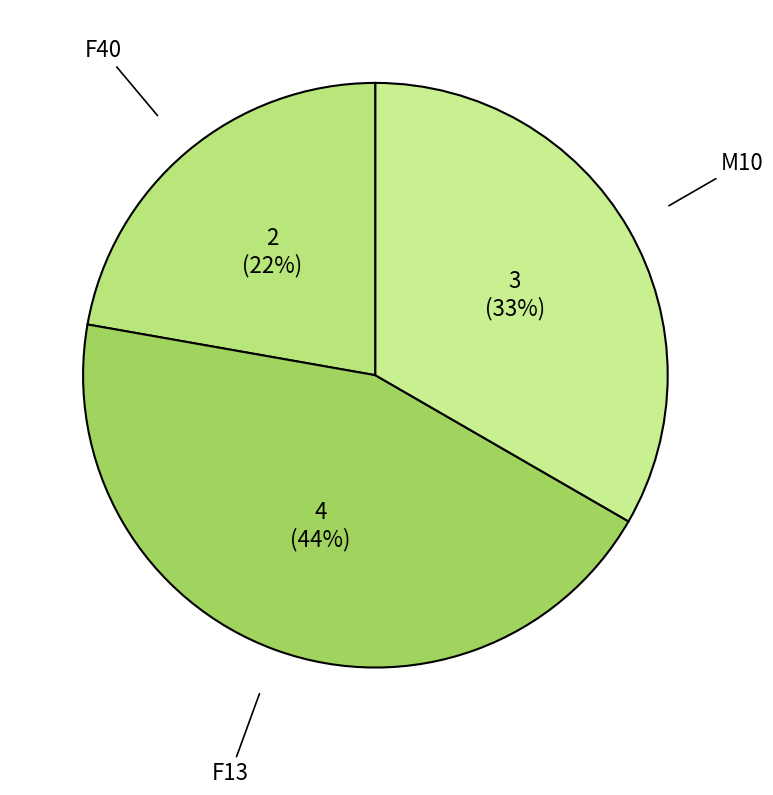

How many segments does this pie chart have?

3